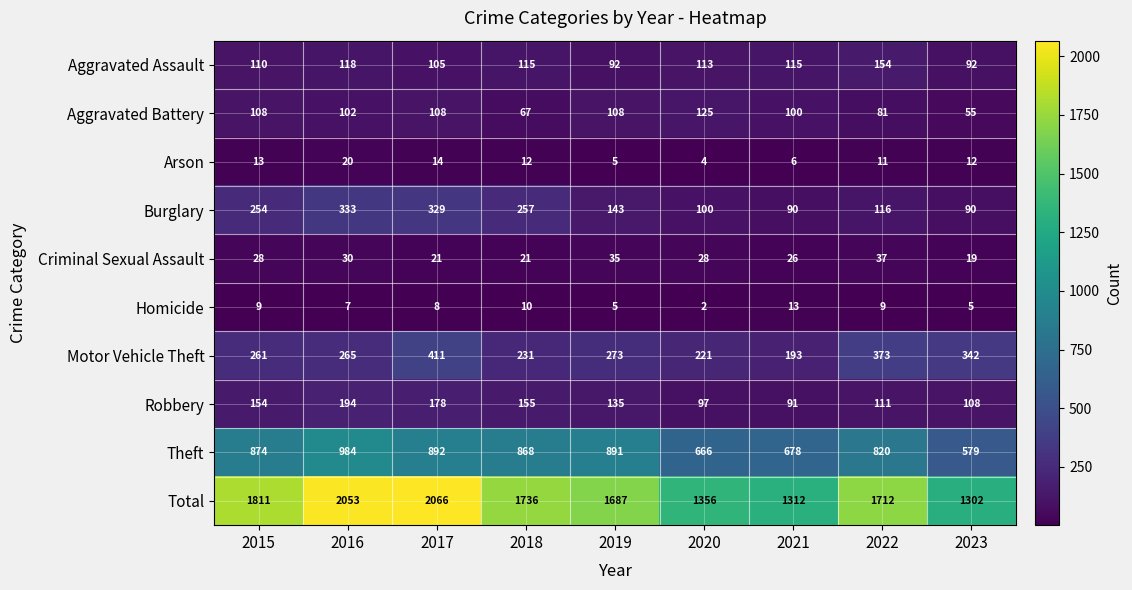

How many data points in Homicide are less than 8?

4